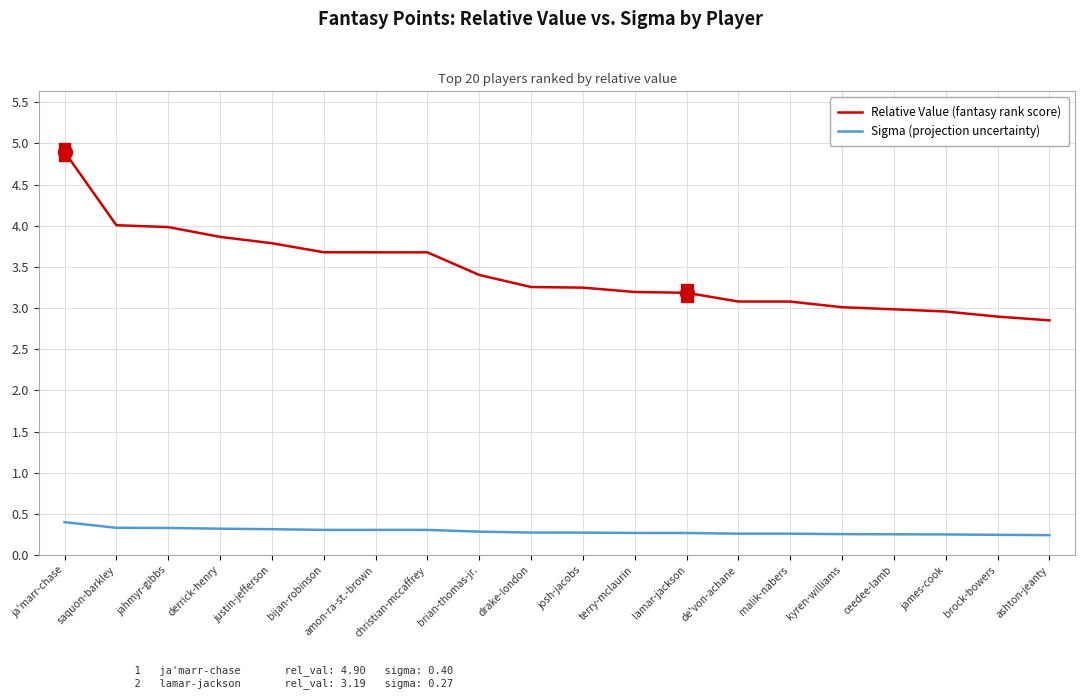

Rank the series at derrick-henry from highest to lowest value.

Relative Value (fantasy rank score), Sigma (projection uncertainty)